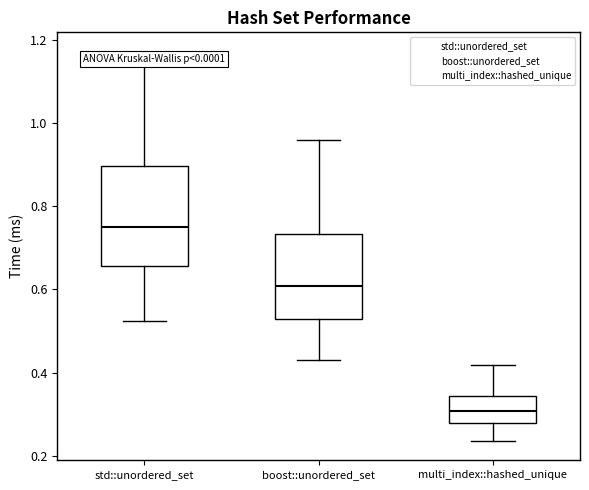

Which box has the lowest median line?

multi_index::hashed_unique